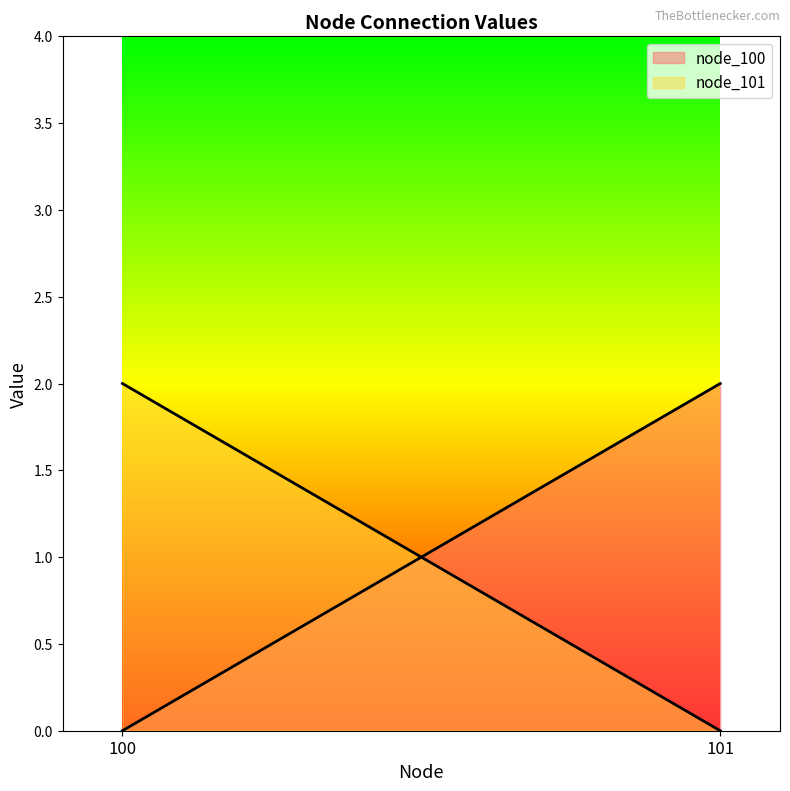

Is it true that node_101 equals 3 at 100?

False